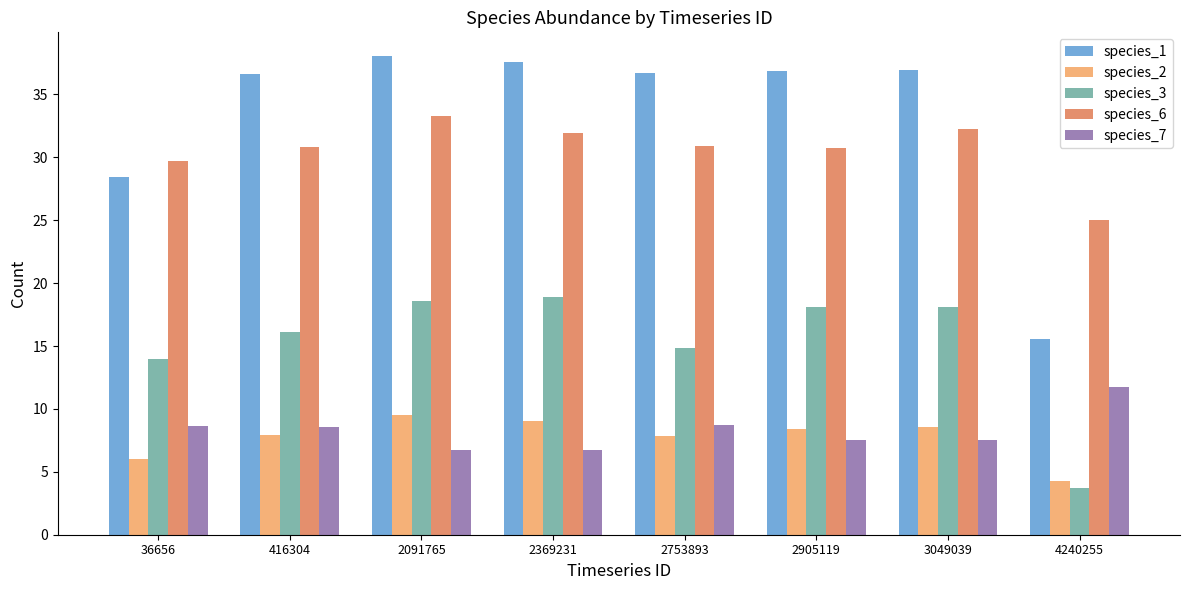

Rank the series by their maximum value, from lowest to highest.

species_2, species_7, species_3, species_6, species_1